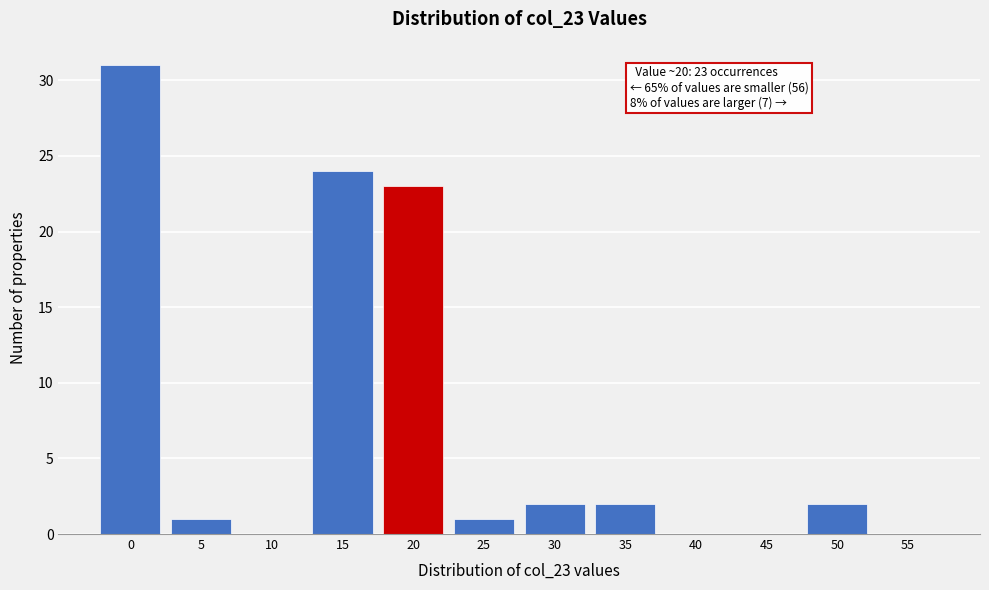

Reading left to right, what are all the values shown in this chart?

0=31	5=1	10=0	15=24	20=23	25=1	30=2	35=2	40=0	45=0	50=2	55=0